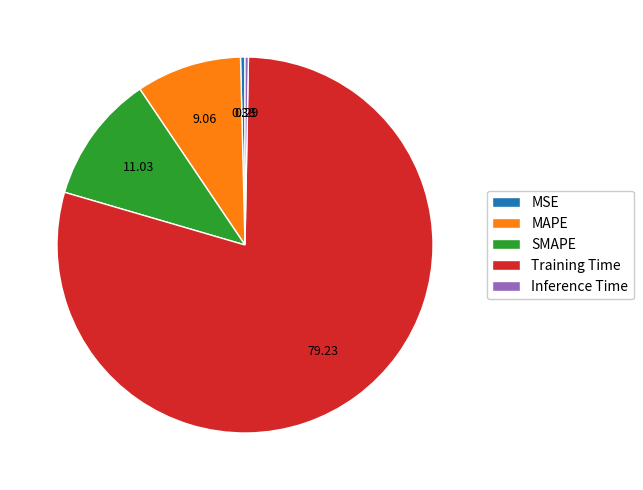

True or false: MSE accounts for 0% of the total.

True